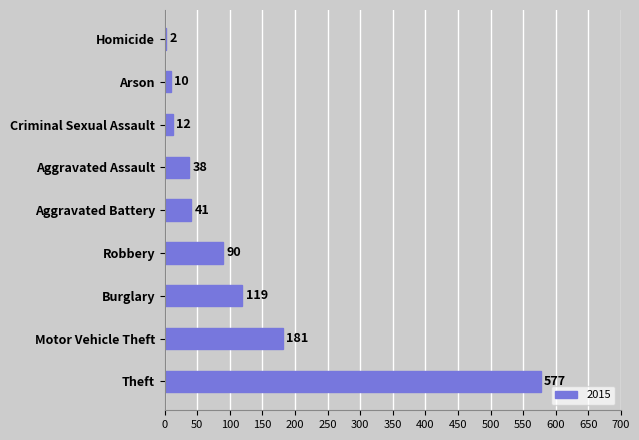

What value does the data have at Theft, to the nearest 10?

580